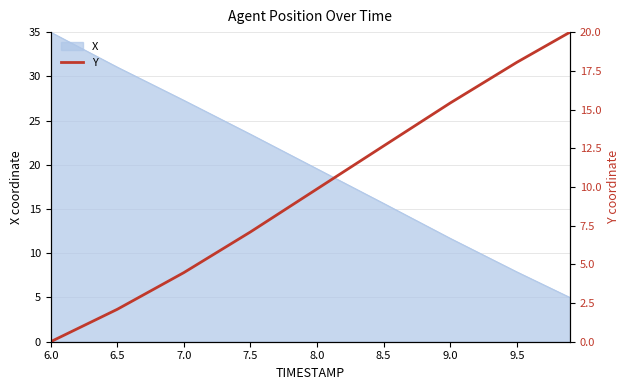

What is the change in value from 6.0 to 8.5?

+12.6